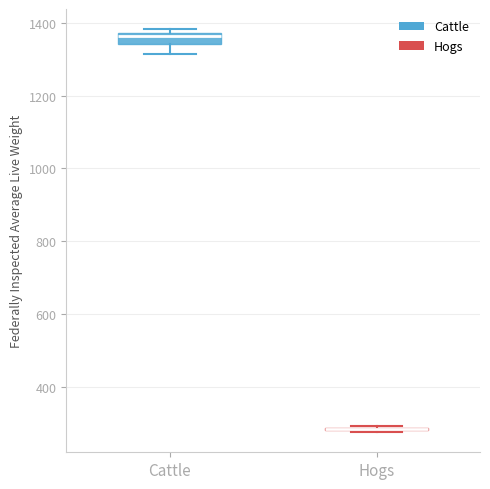

Reading left to right, transcribe this box plot: for each box, give where its median line is, the range the box spans, and where its two whiskers end, as read against the y-axis. The values are not printed on the chart, so give them approximately, as read against the axis.

Cattle: median 1360, box 1340 to 1380, whiskers 1320 to 1380 (just above the box's upper edge)
Hogs: box collapsed to a line at 280, whiskers 280 to 300